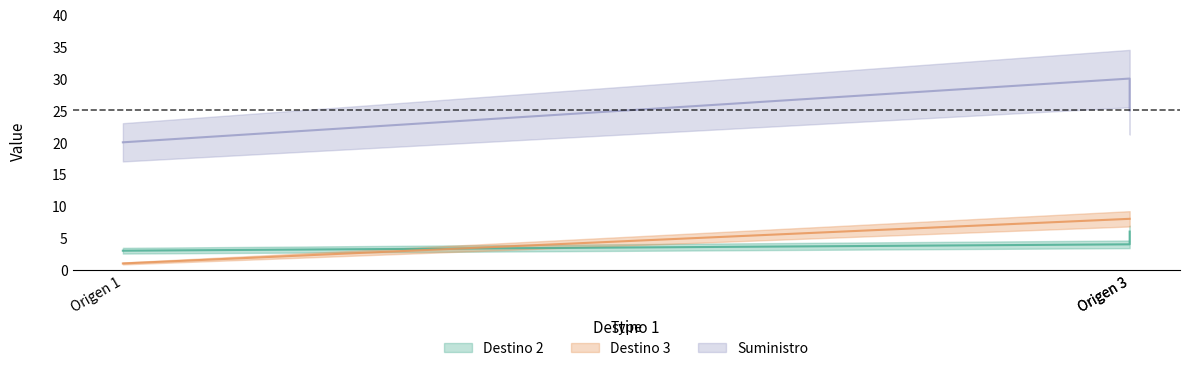

What is the lowest value of the Suministro series?

20